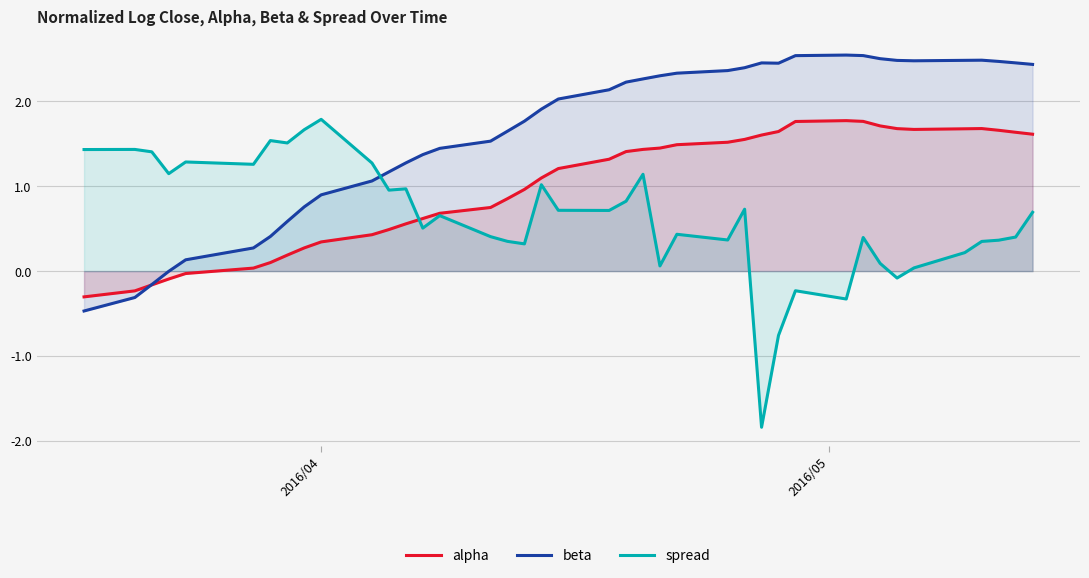

List the series in order of their overall mean, lowest first.

spread, alpha, beta